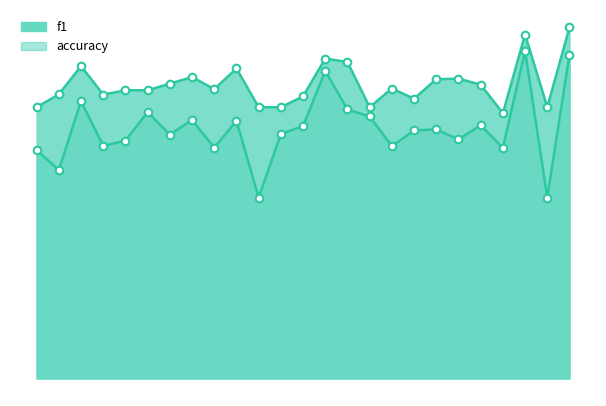

At how many categories does at least one series exceed 0?

25